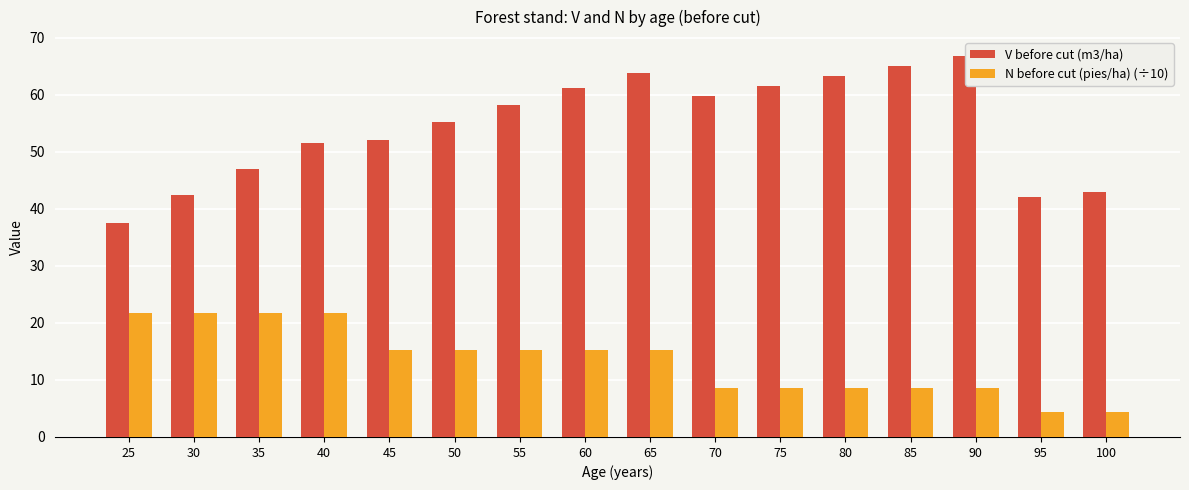

What is the difference between the highest and lowest values at 95?

37.8